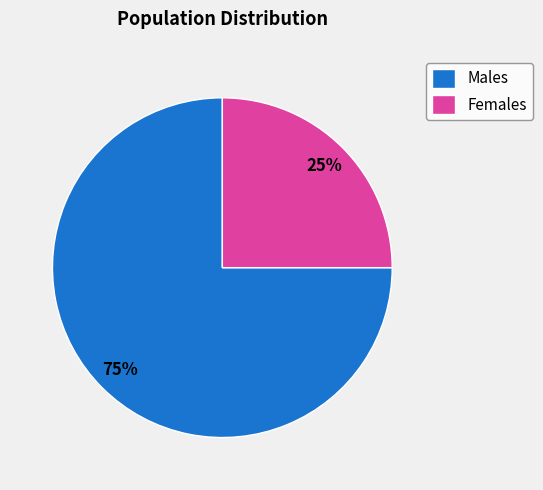

Which slice is the smallest?

Females